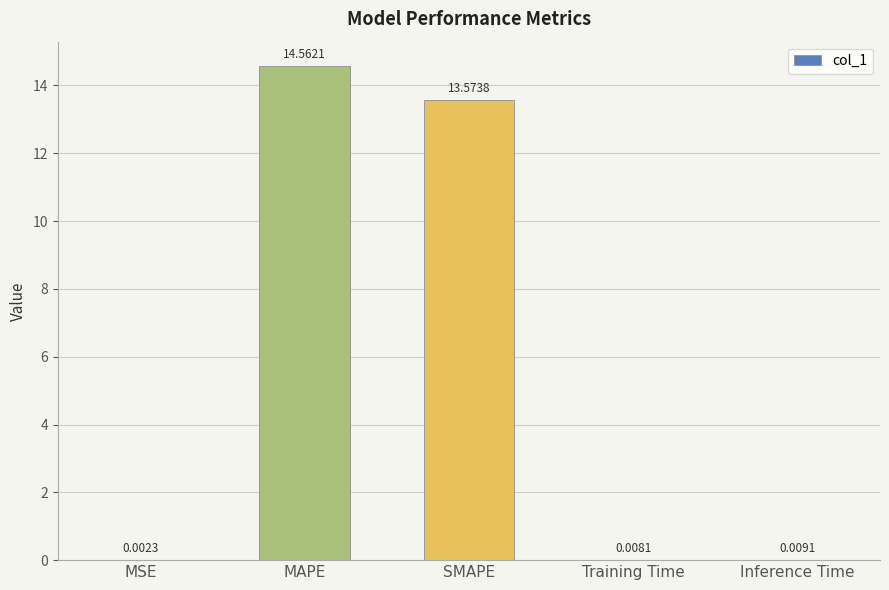

What is the average value?

5.6